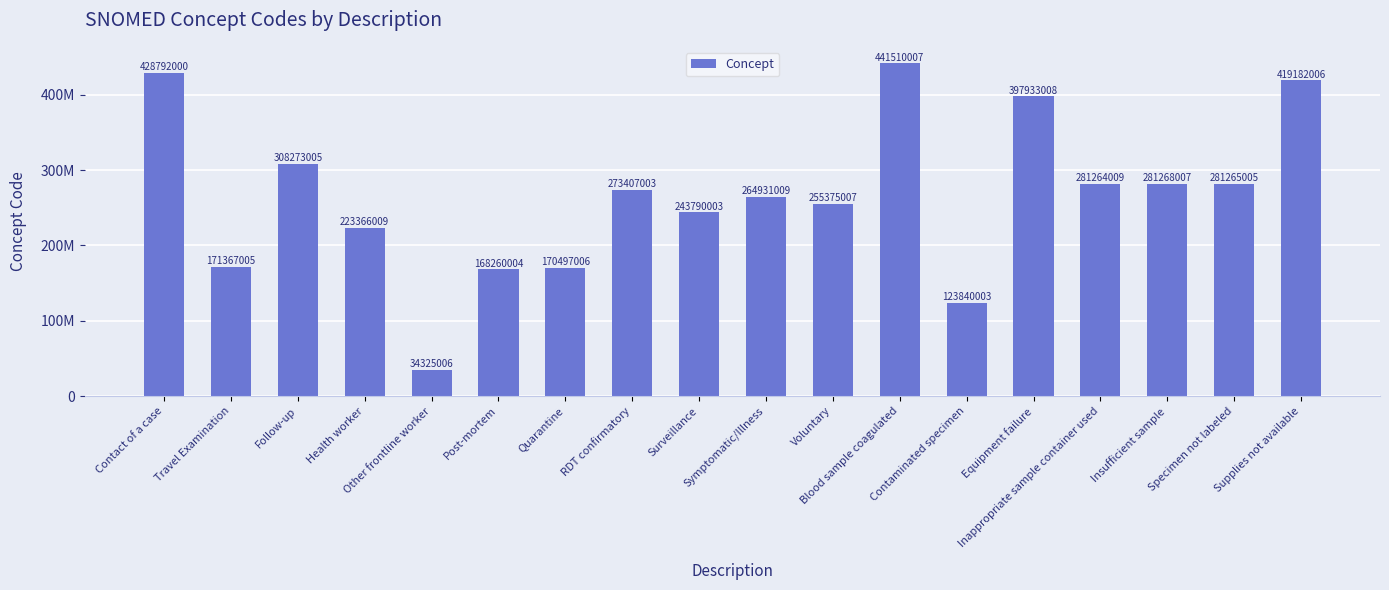

Are the bars horizontal?

No